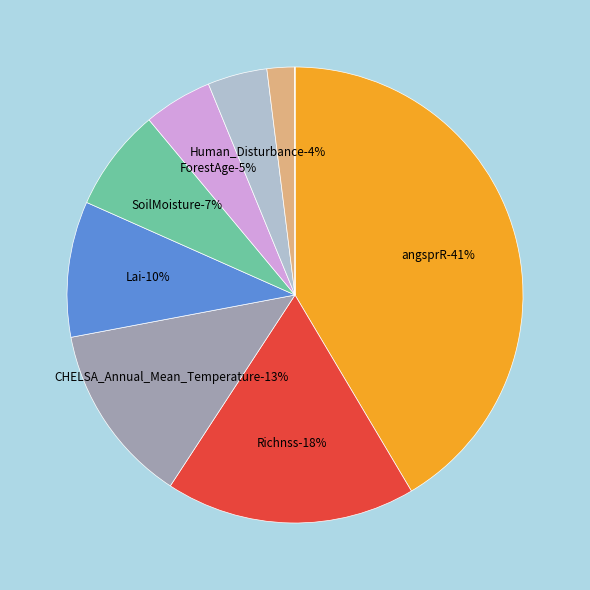

How many segments does this pie chart have?

9